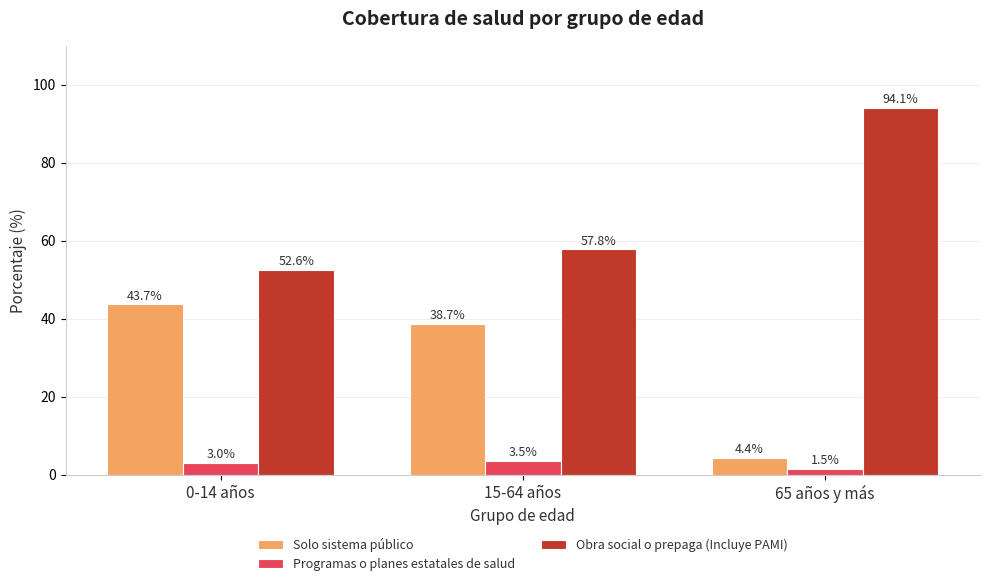

True or false: Programas o planes estatales de salud has a value of 3.0 at 0-14 años.

True